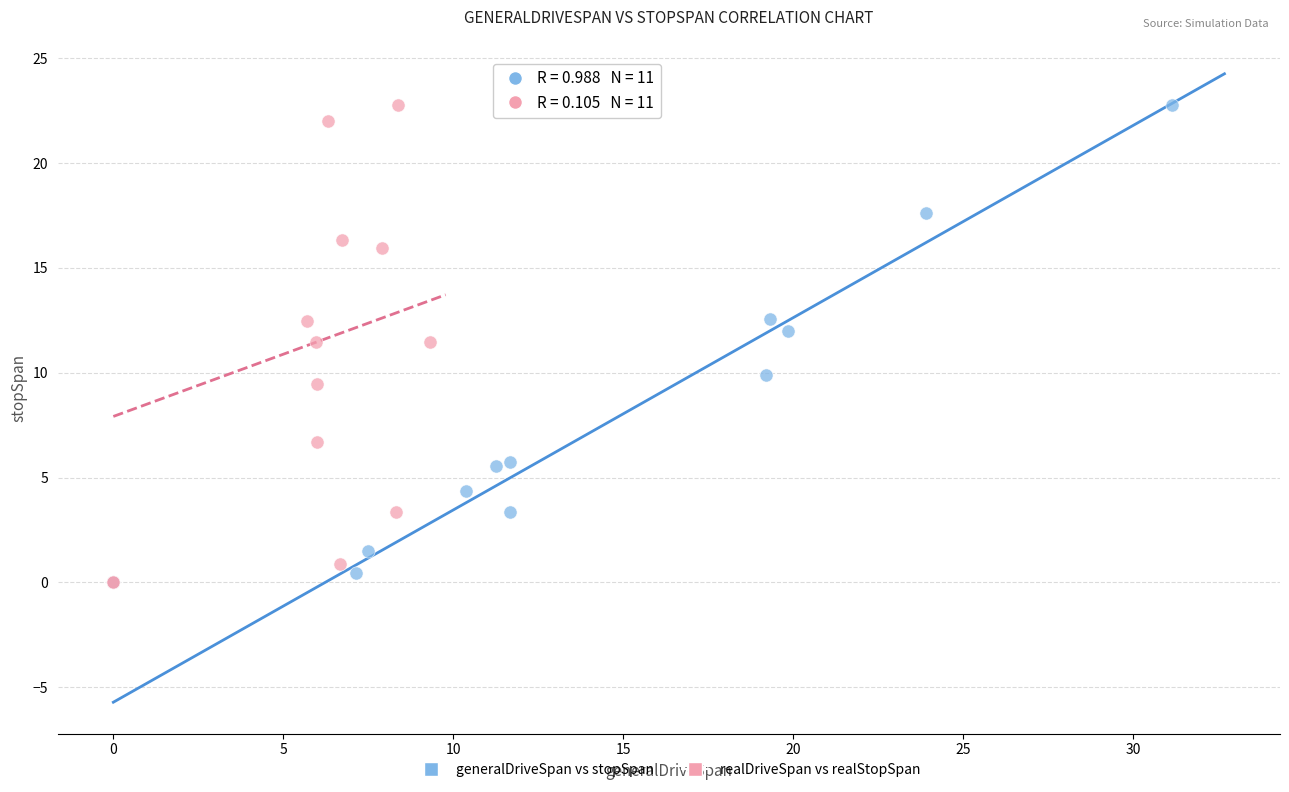

What are all the series names shown in the legend?

generalDriveSpan vs stopSpan, realDriveSpan vs realStopSpan